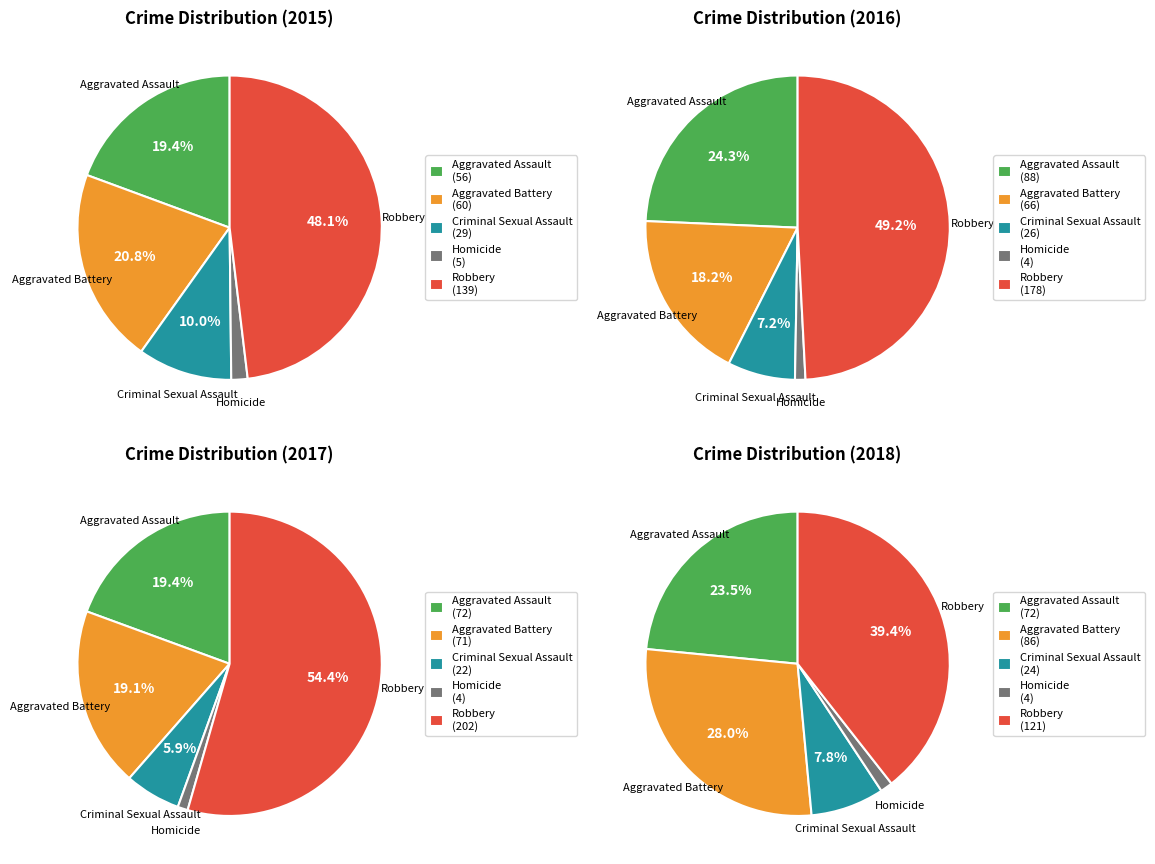

To the nearest percent, what is the difference between the largest and smallest slice percentages?

46%